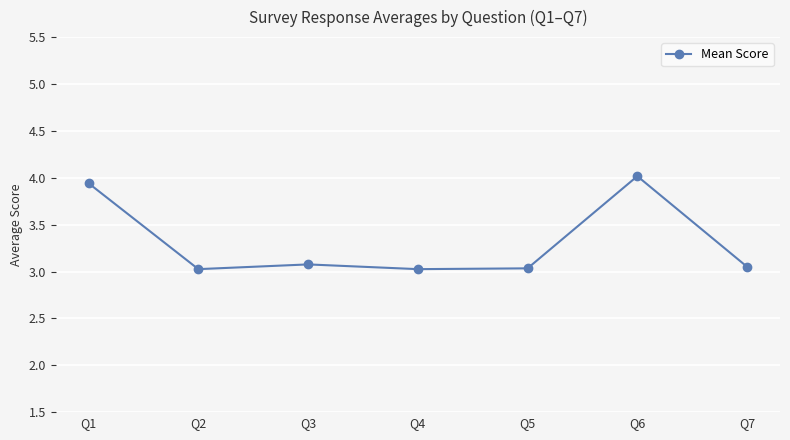

What is the smallest value displayed?

3.0